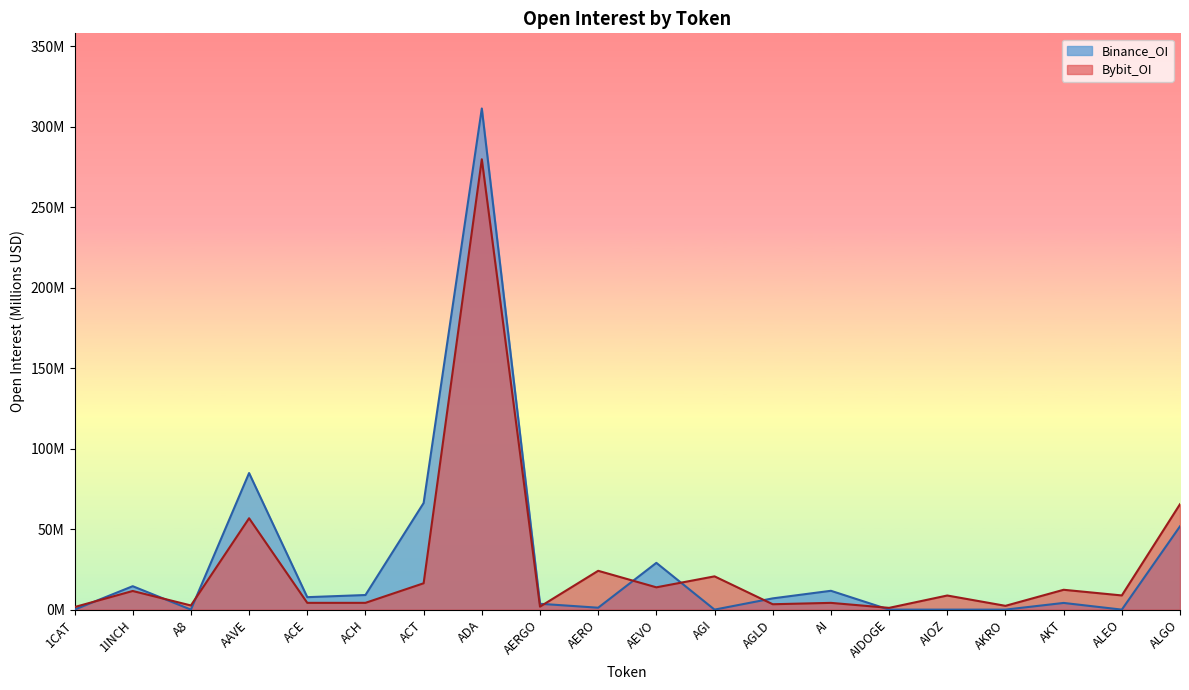

Which series ends up on top after the final intersection of Bybit_OI and Binance_OI?

Bybit_OI